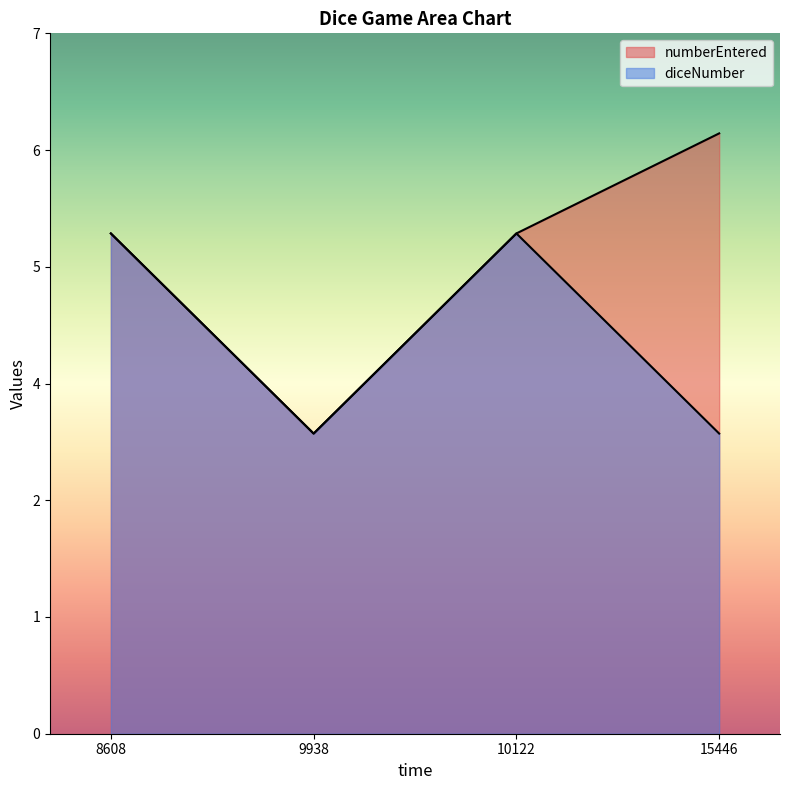

Is it true that diceNumber equals 3 at 8608?

False